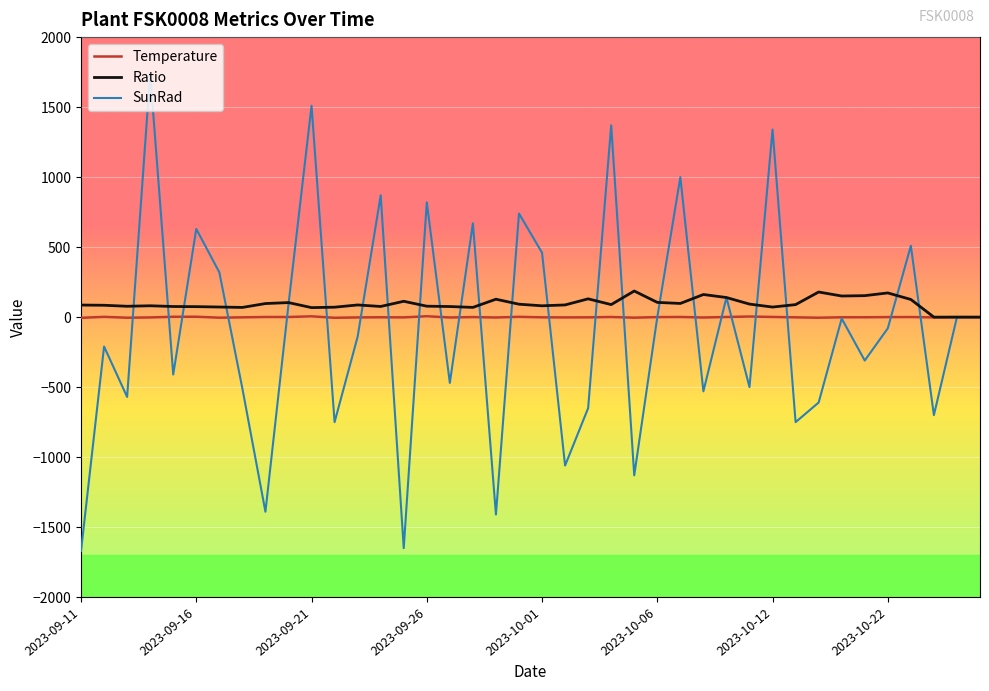

Which series has the widest spread of values?

SunRad